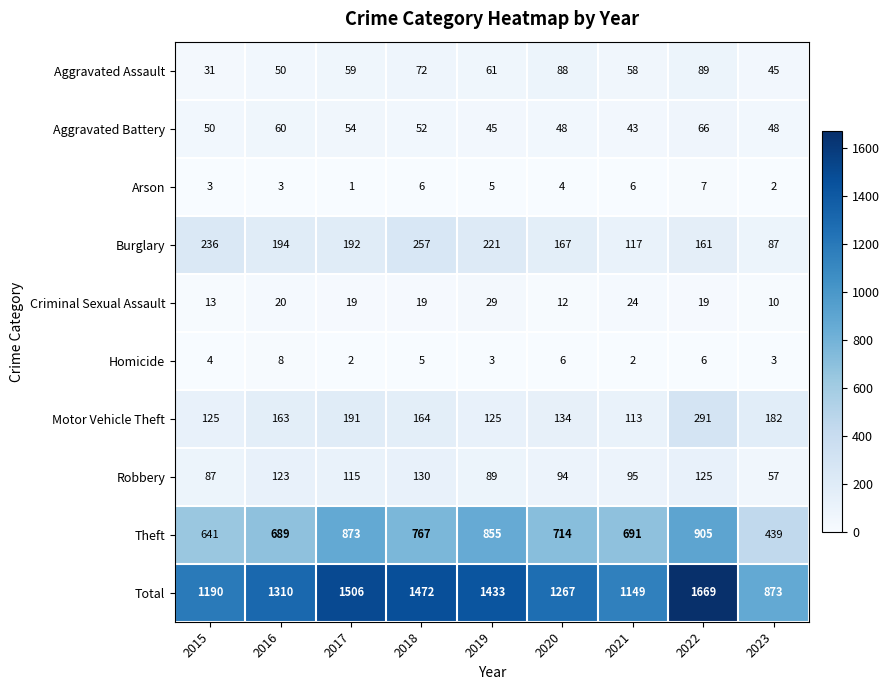

What is the smallest value displayed?

1